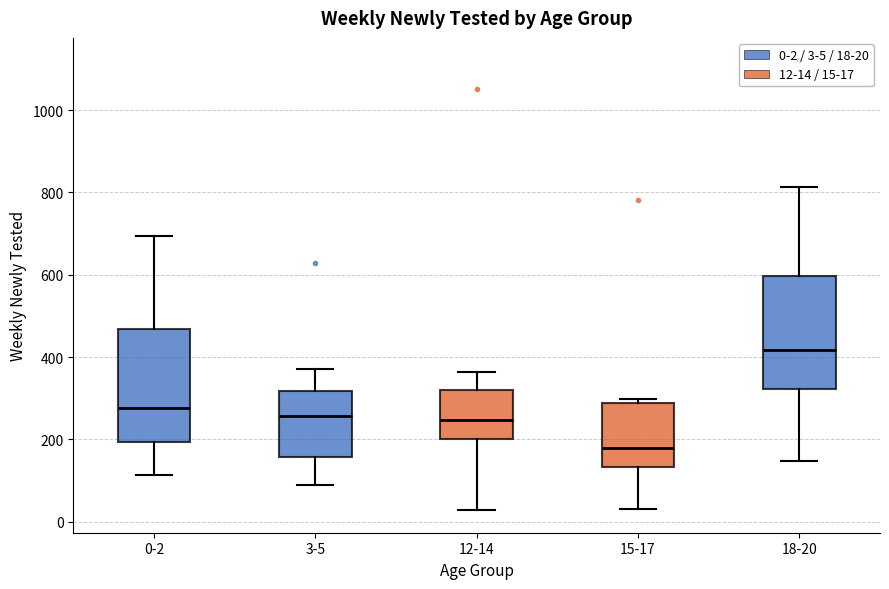

Reading left to right, read every box against the y-axis: the position of its median line, the range the box covers, and the ends of its whiskers. The values are not printed on the chart, so give them approximately, as read against the axis.

0-2: median 280, box 200 to 460, whiskers 120 to 700
3-5: median 260, box 160 to 320, whiskers 80 to 380
12-14: median 240, box 200 to 320, whiskers 20 to 360
15-17: median 180, box 140 to 280, whiskers 40 to 300
18-20: median 420, box 320 to 600, whiskers 140 to 820